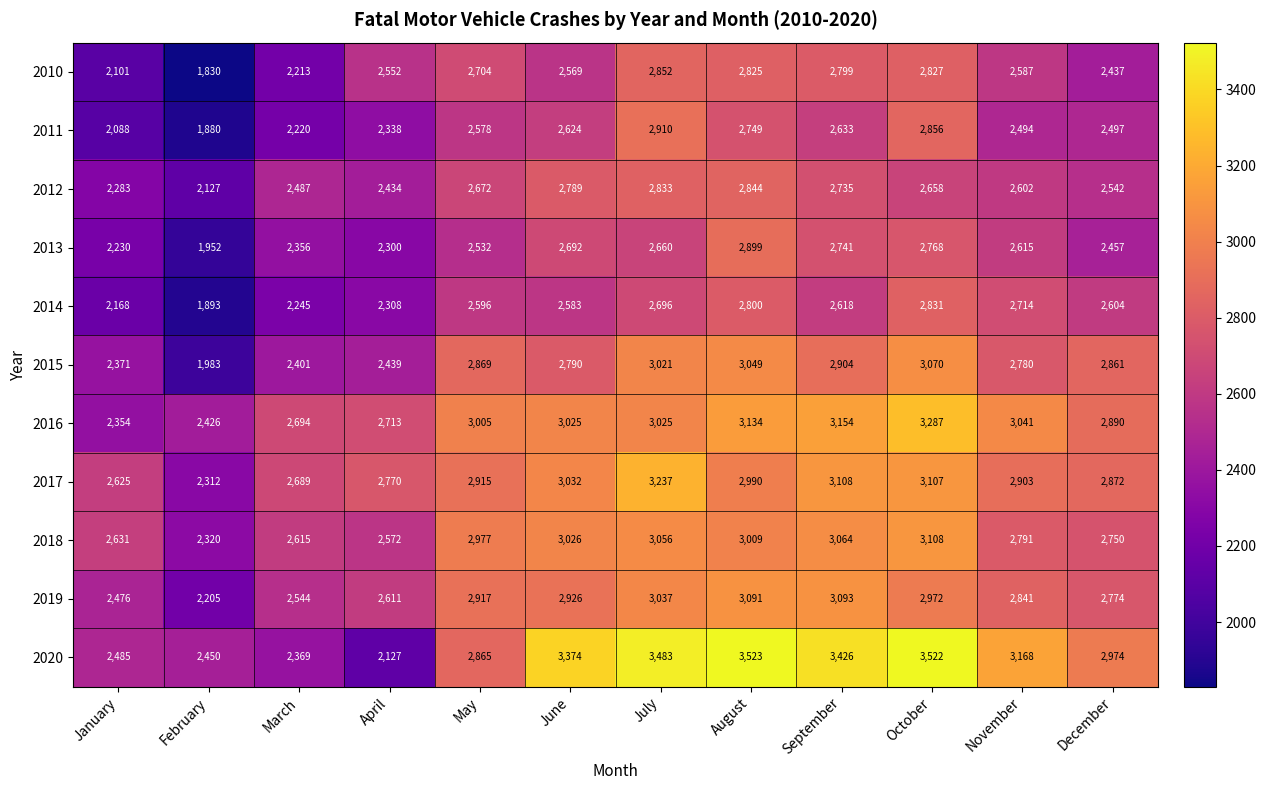

List the series in order of their peak value, highest first.

2020, 2016, 2017, 2018, 2019, 2015, 2011, 2013, 2010, 2012, 2014